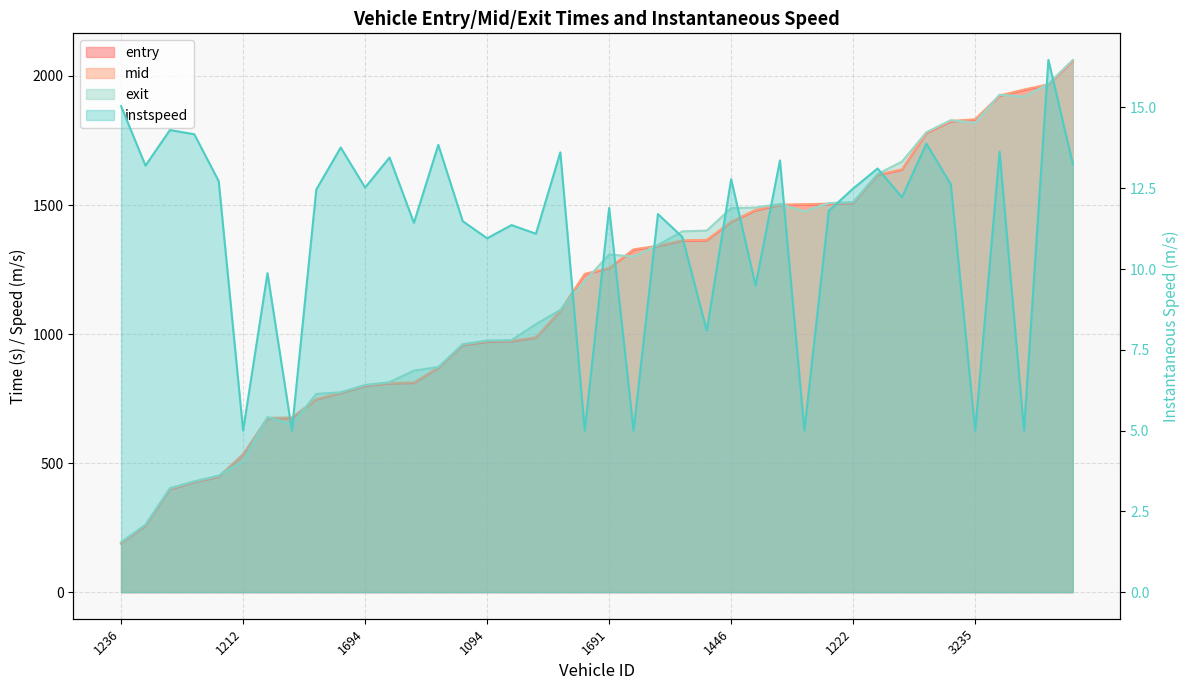

True or false: entry and exit intersect in this chart.

True